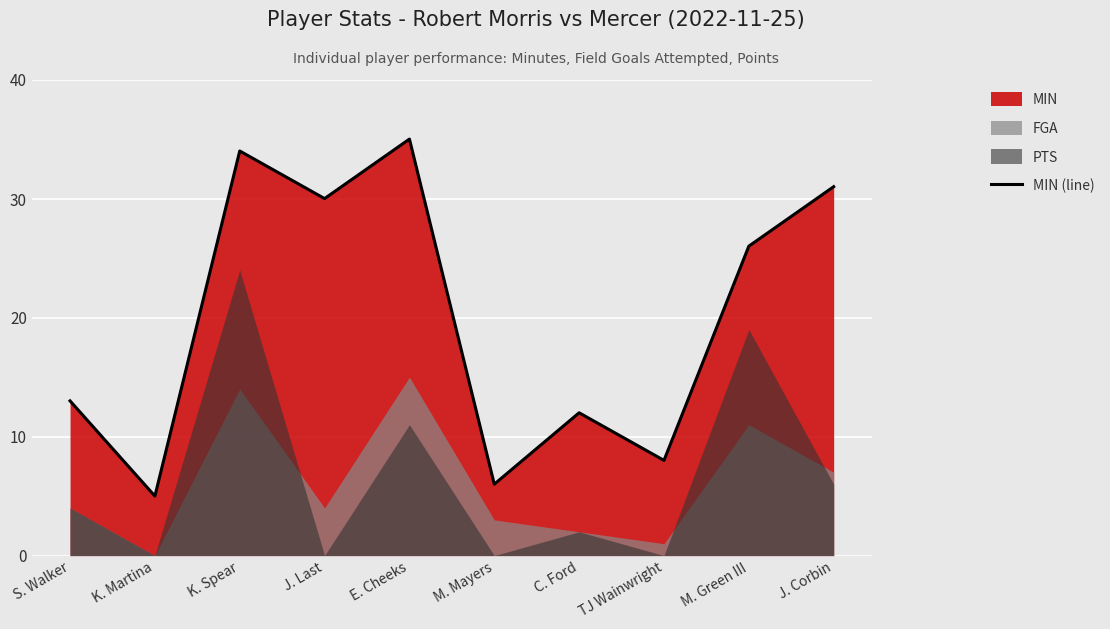

What position from the right is C. Ford?

4